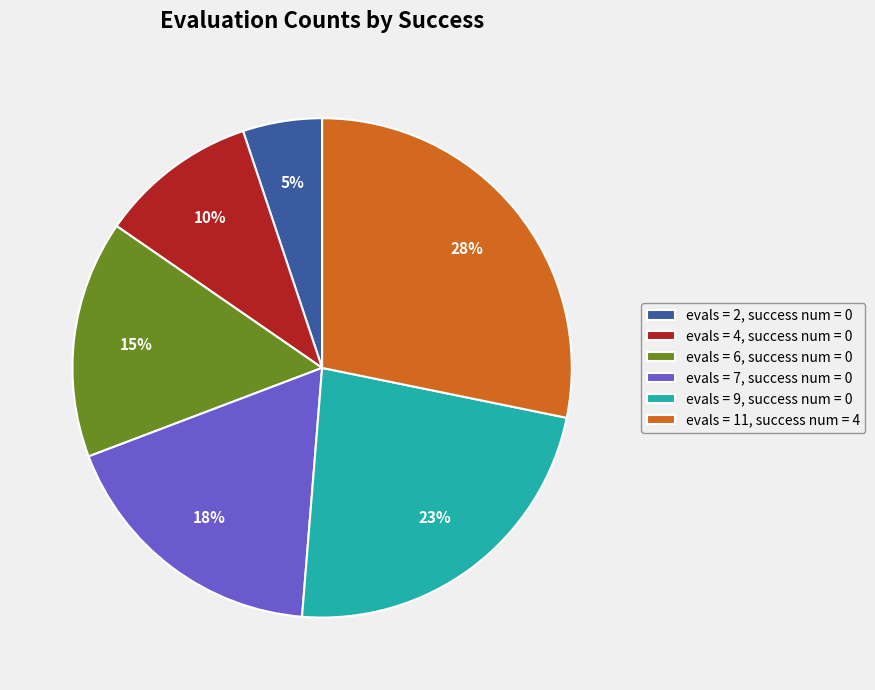

Is there a majority slice in this chart?

No